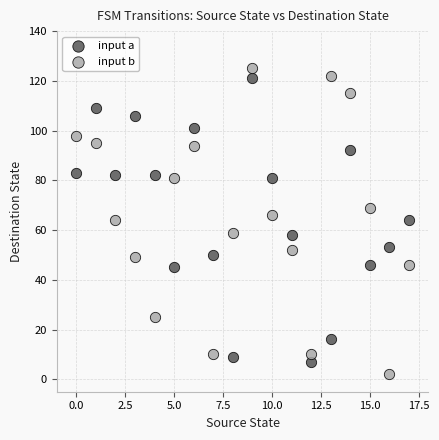

Which series has the widest spread of Y values?

input b